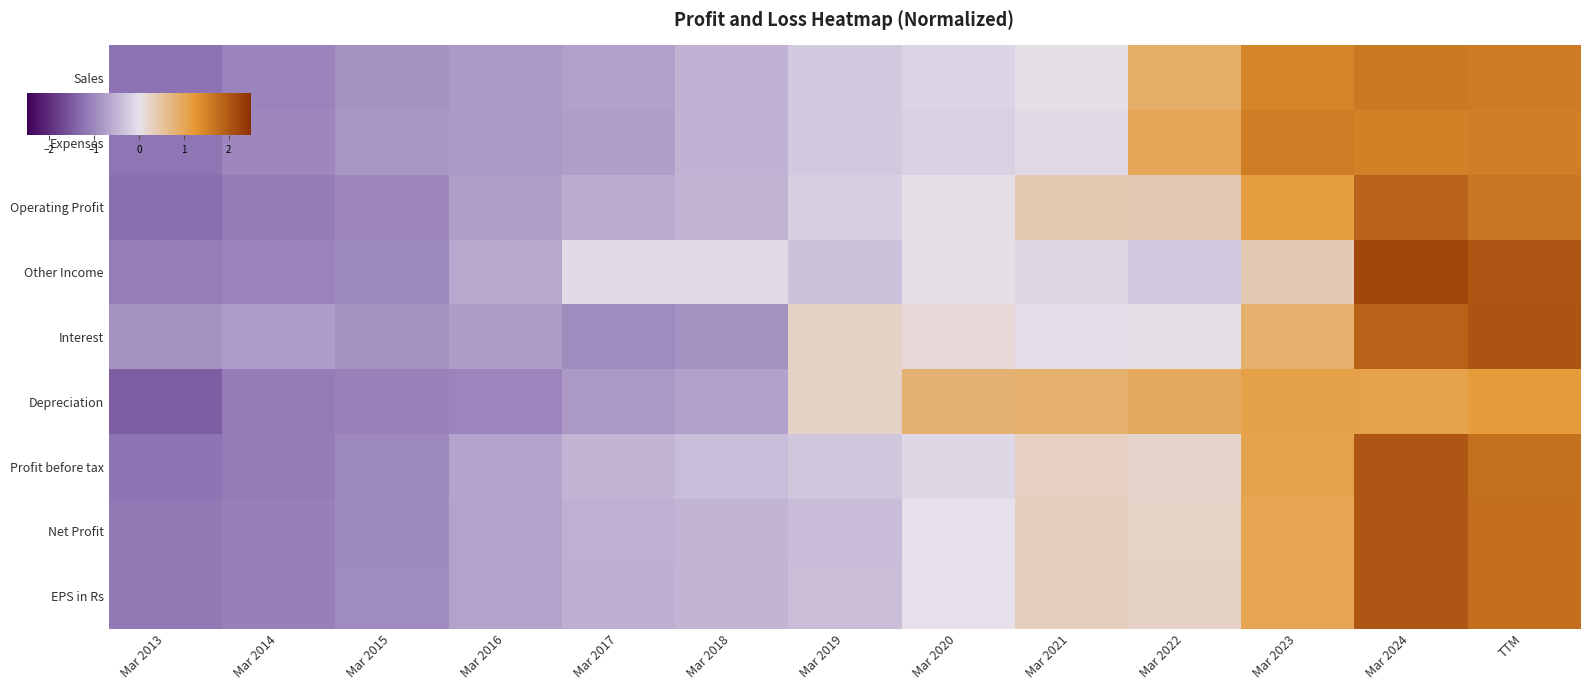

Which has a higher value, Mar 2024 or Mar 2016?

Mar 2024